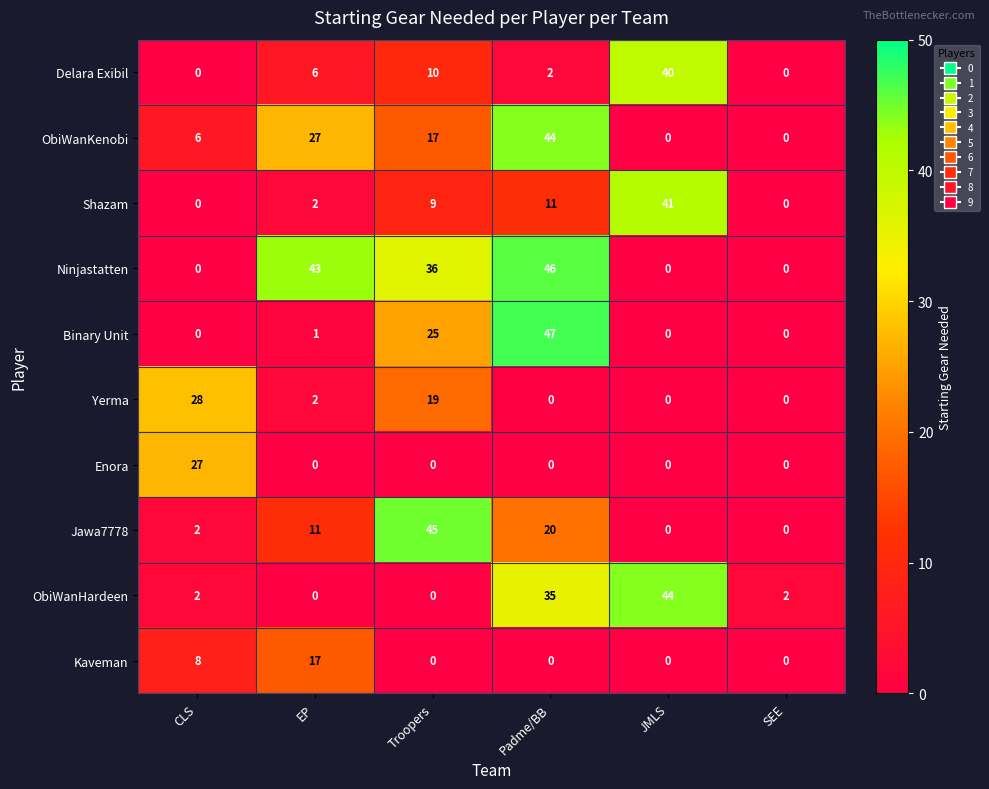

Where does the Yerma series first go above 2?

CLS